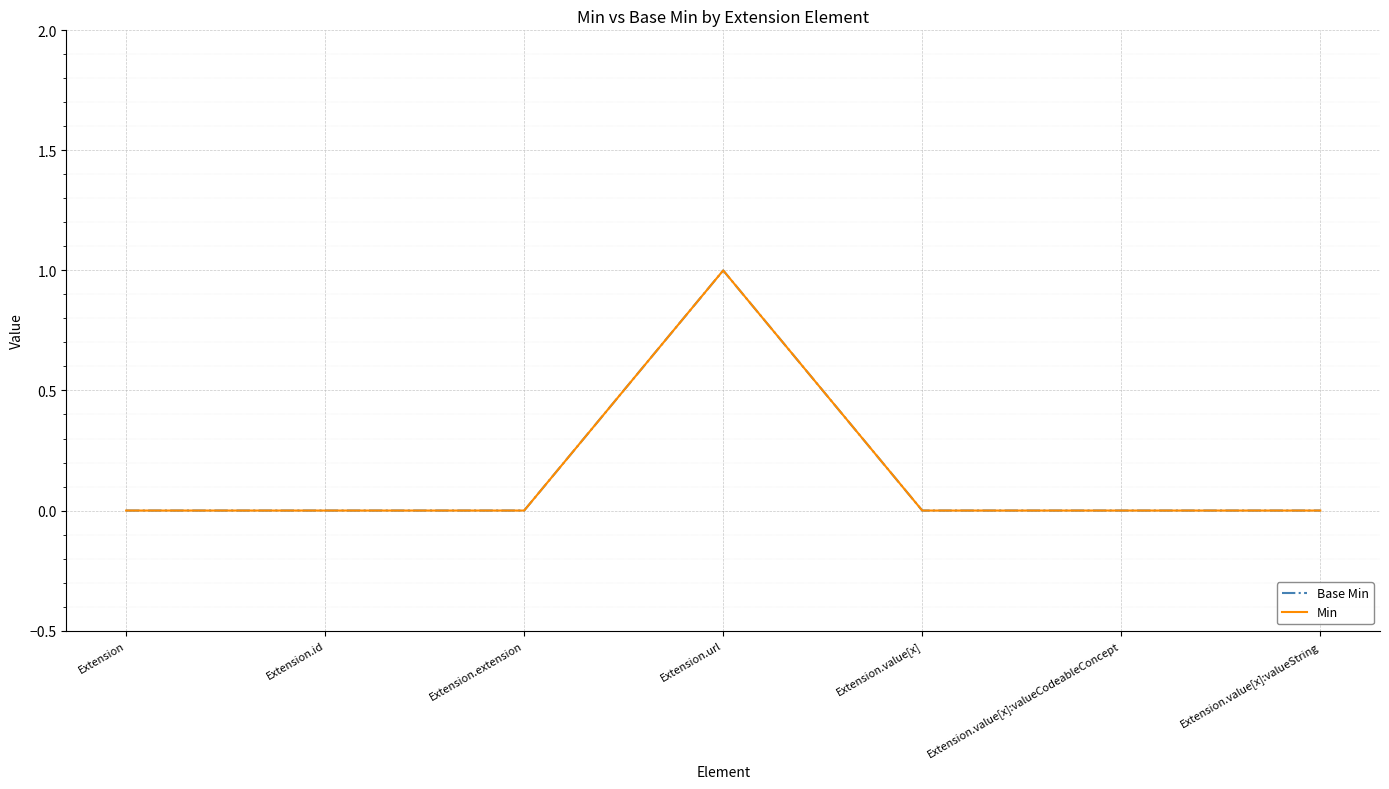

Does the chart have visible grid lines?

Yes